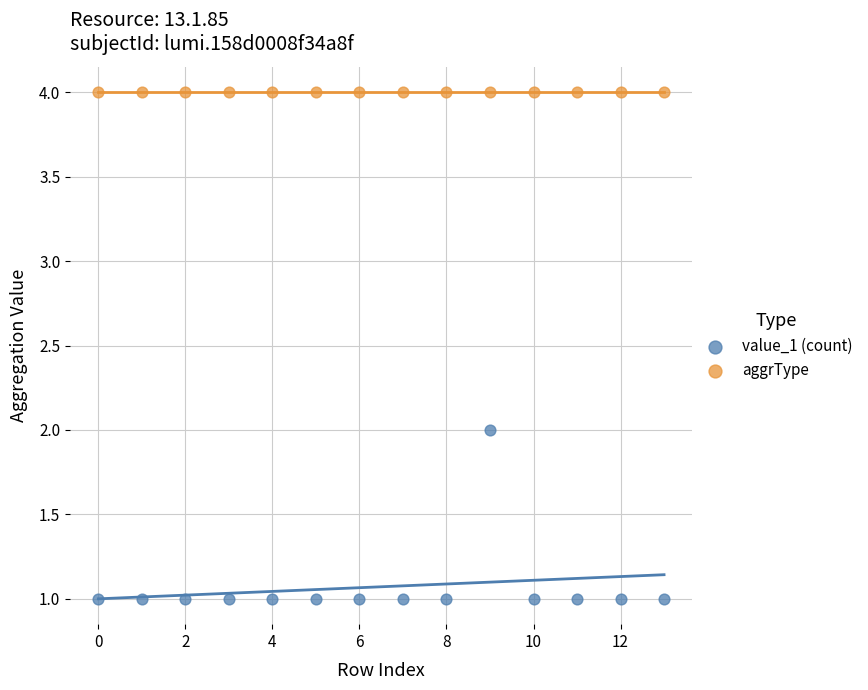

Which series reaches the maximum Y coordinate?

aggrType